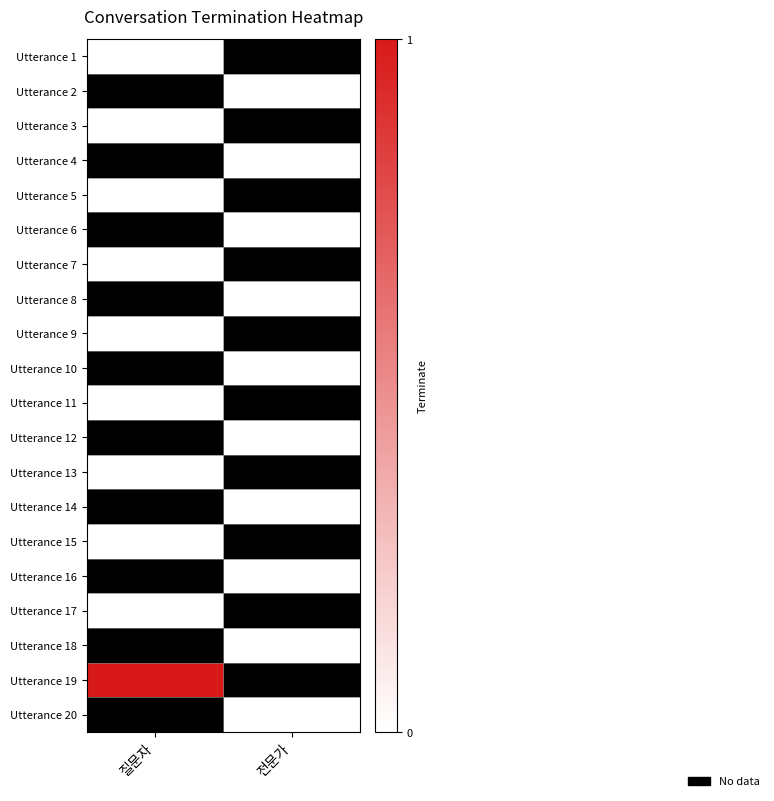

Which has a higher value, 질문자 or 전문가?

전문가